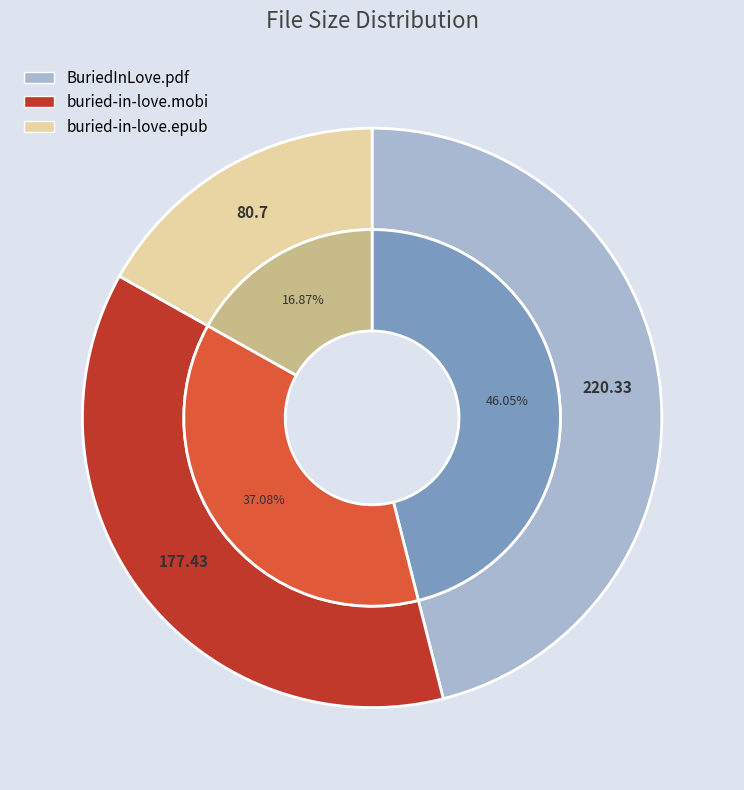

Rank the categories by value from lowest to highest.

buried-in-love.epub, buried-in-love.mobi, BuriedInLove.pdf